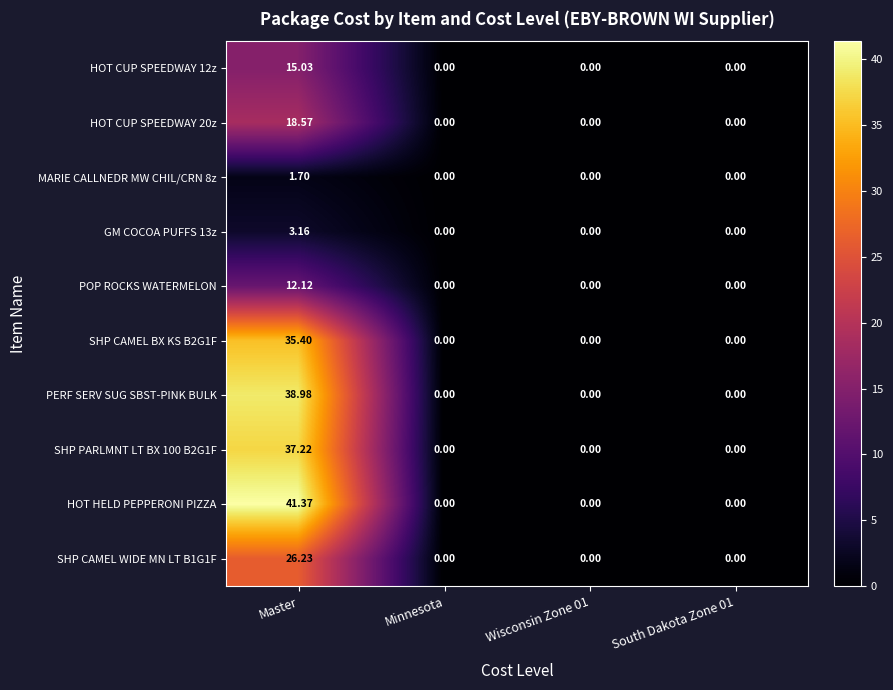

Count the number of categories in the chart.

4